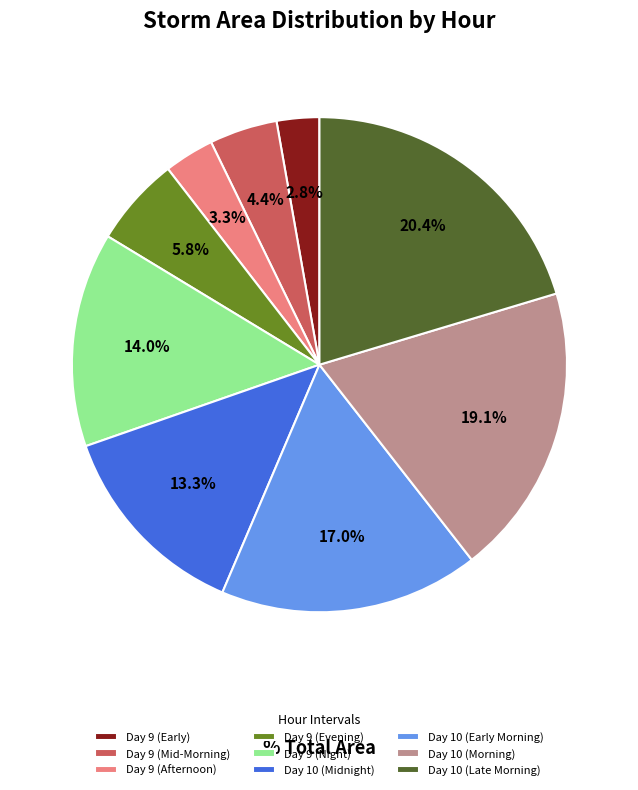

What is the largest slice in the pie chart?

Day 10 (Late Morning)